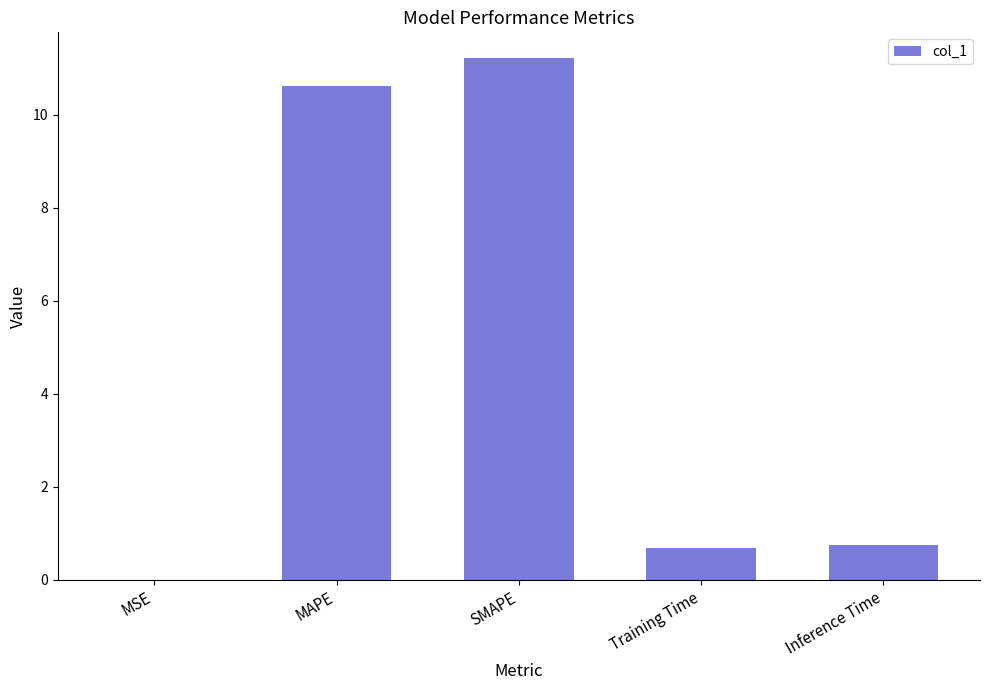

What is the change in value from MAPE to Inference Time?

-9.9